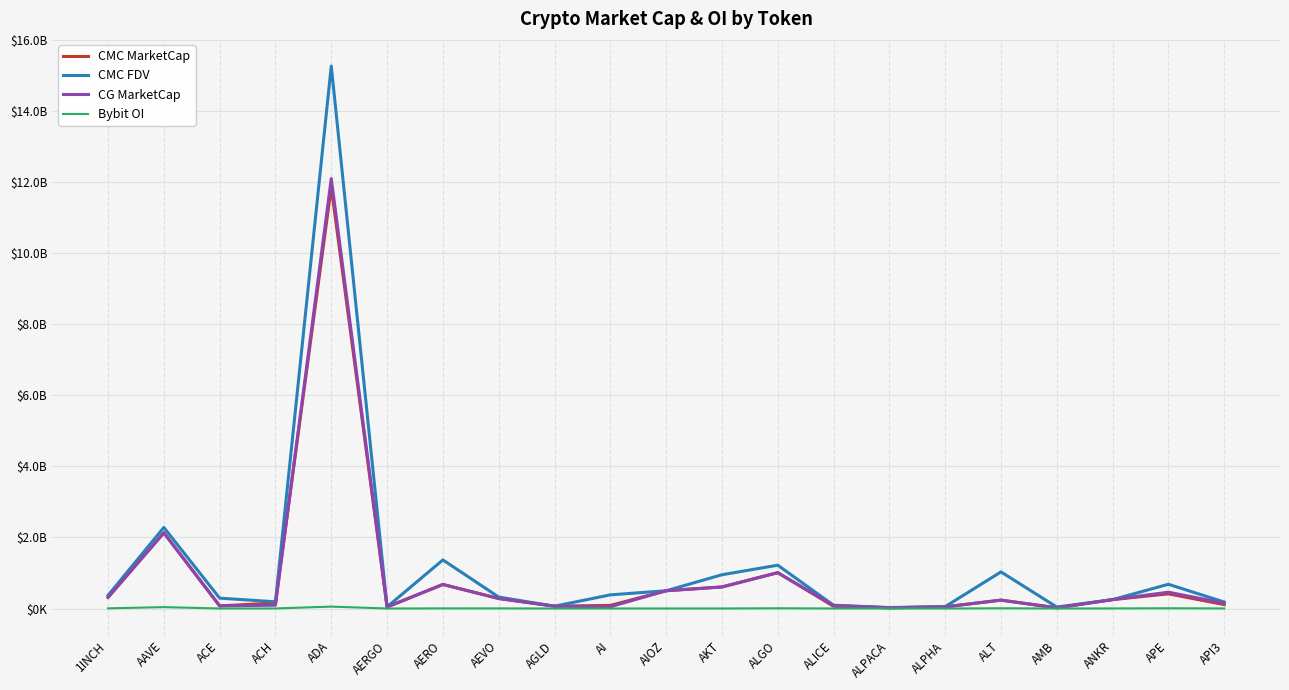

What is the value of the CMC FDV point at the 6th from the left?

46785811.5